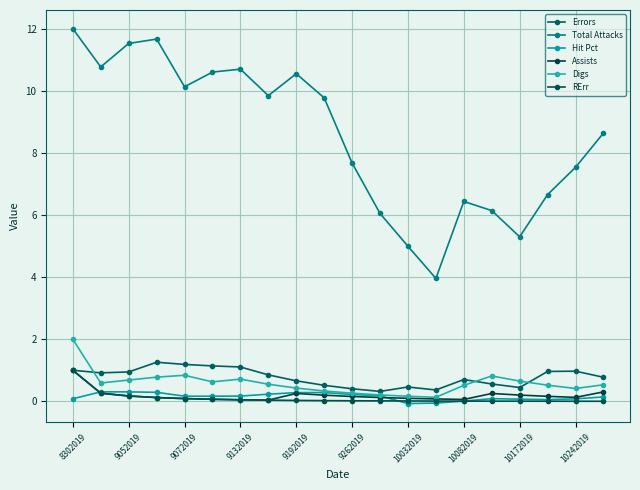

How many distinct data groups are displayed?

6